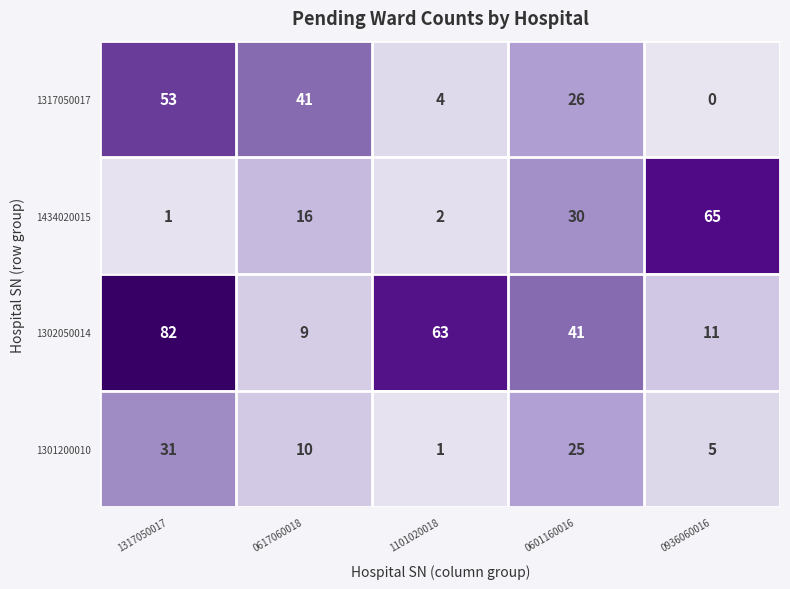

Is the value of 1434020015 at 0601160016 greater than the value of 1301200010 at 1317050017?

No